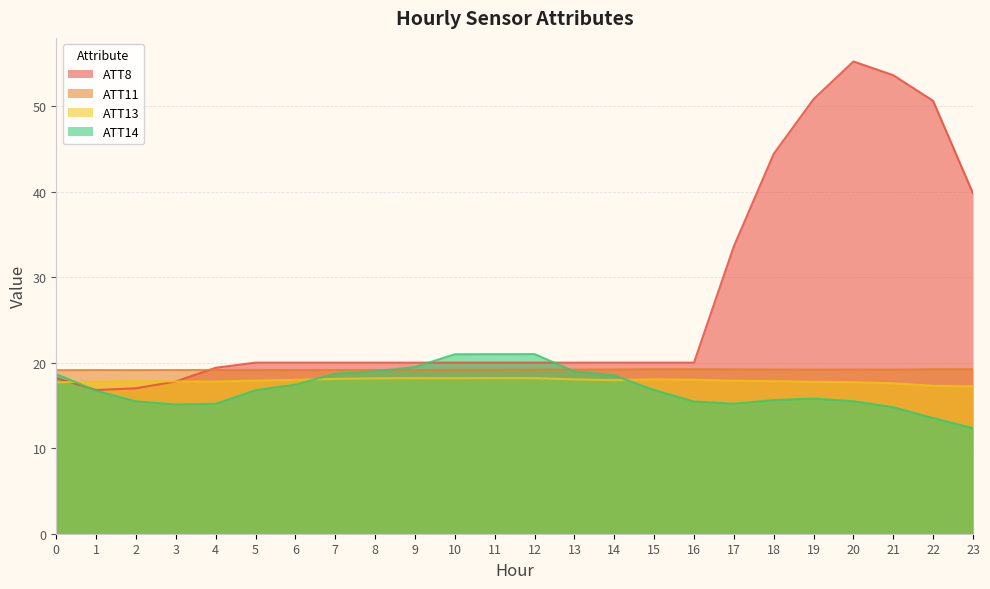

Where do ATT11 and ATT14 first cross each other?

8 and 9